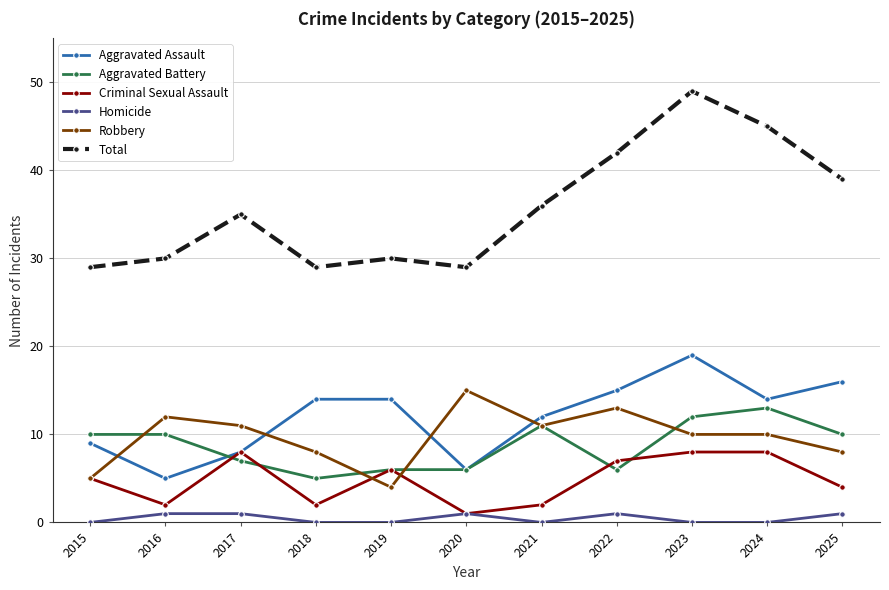

Between 2015 and 2016, which series saw the biggest shift?

Robbery